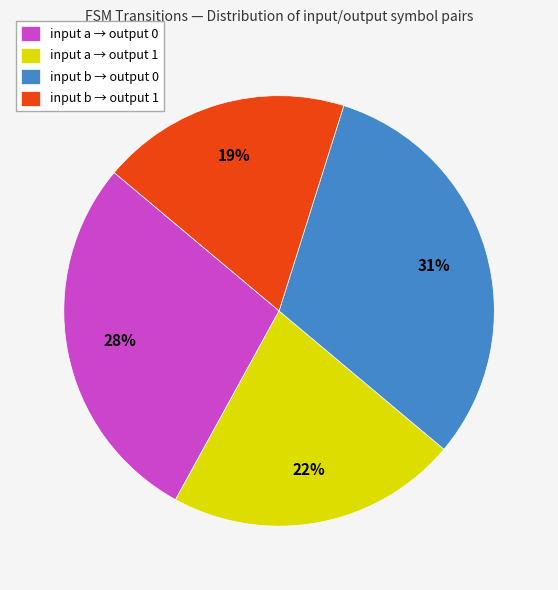

Which category has the smallest portion of the pie?

input b → output 1